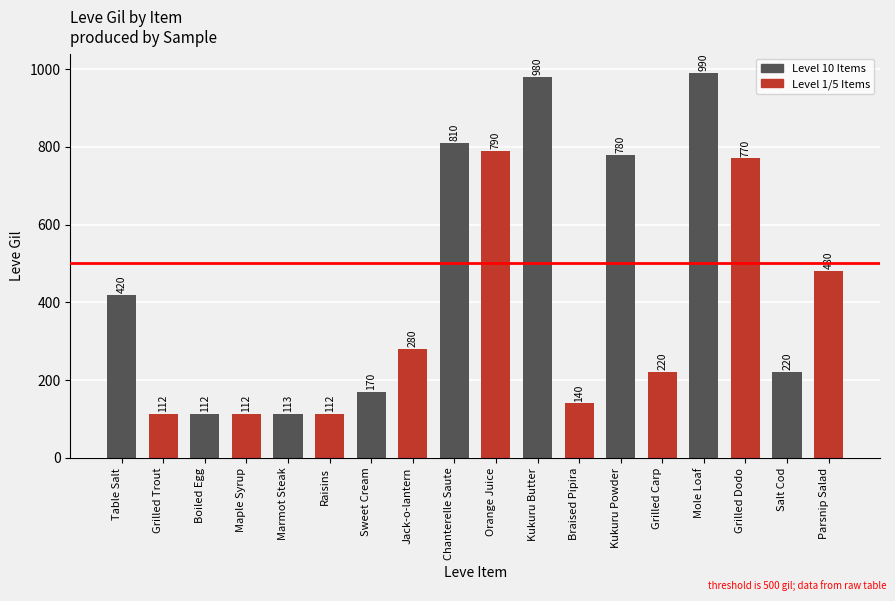

What is the difference between the second highest and second lowest values?

868